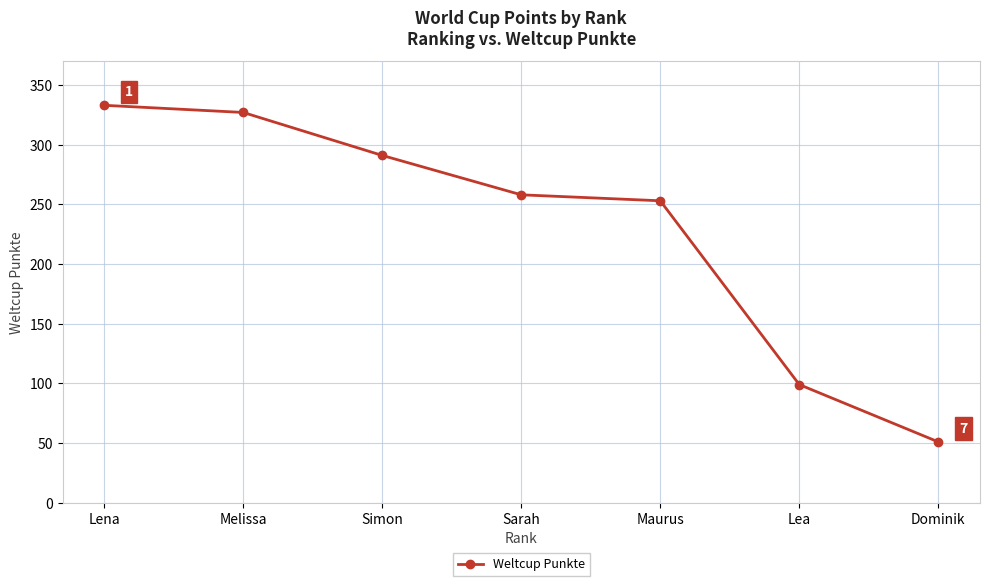

What is the change in value from Simon to Lea?

-192